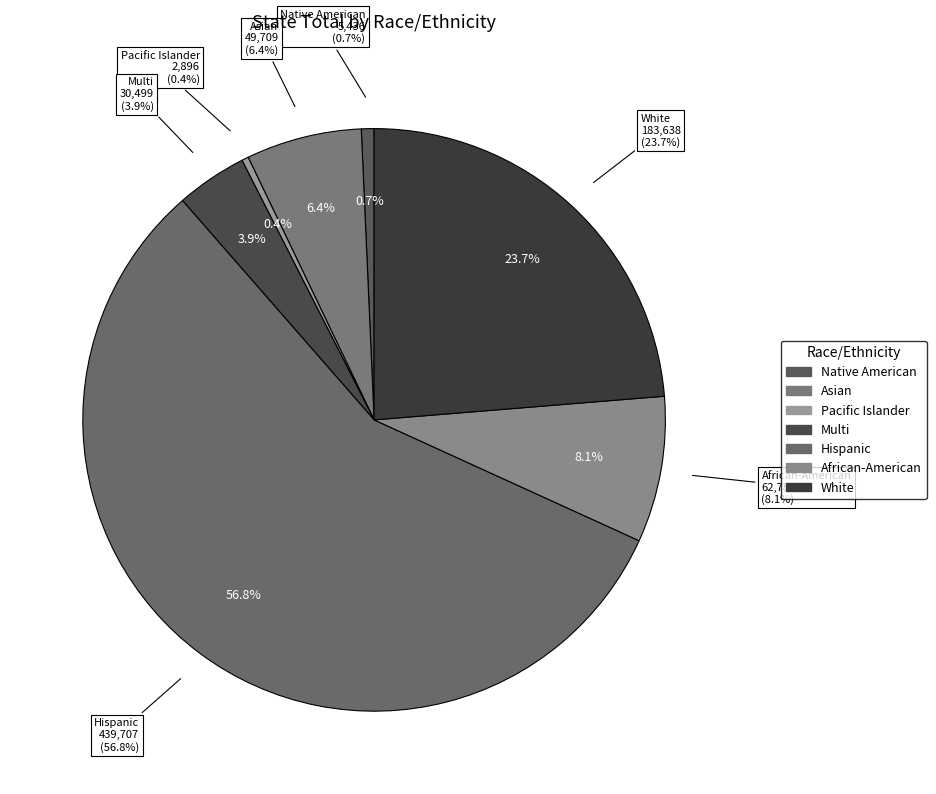

What is the ratio of the value at Asian to the value at African-American?

0.8